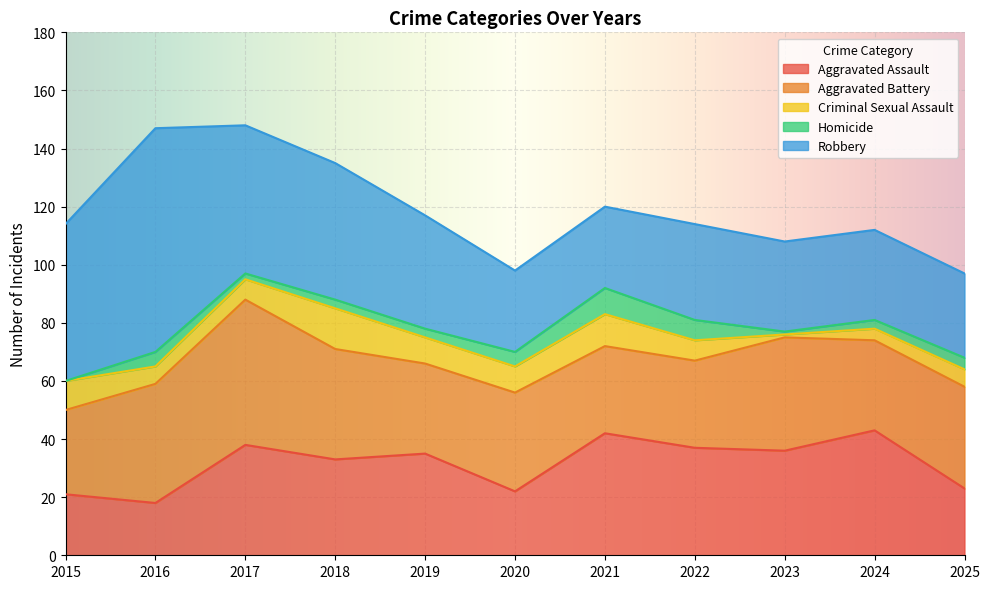

Between 2015 and 2017, which series saw the biggest shift?

Aggravated Battery